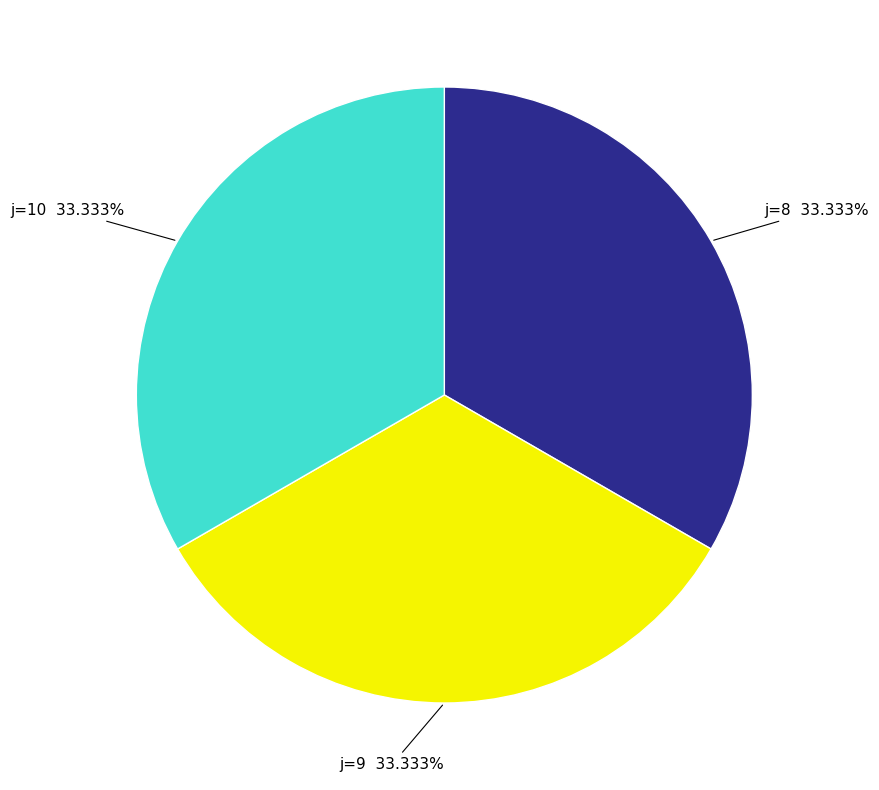

How many slices are in this pie chart?

3